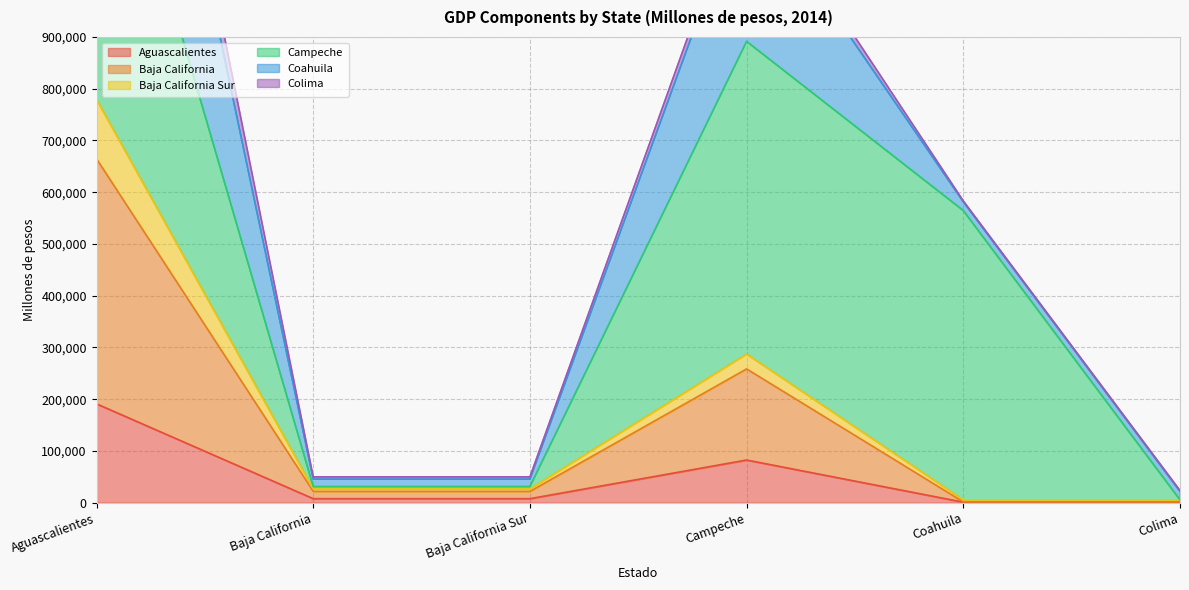

What is the label of the 3rd point from the left?

Baja California Sur